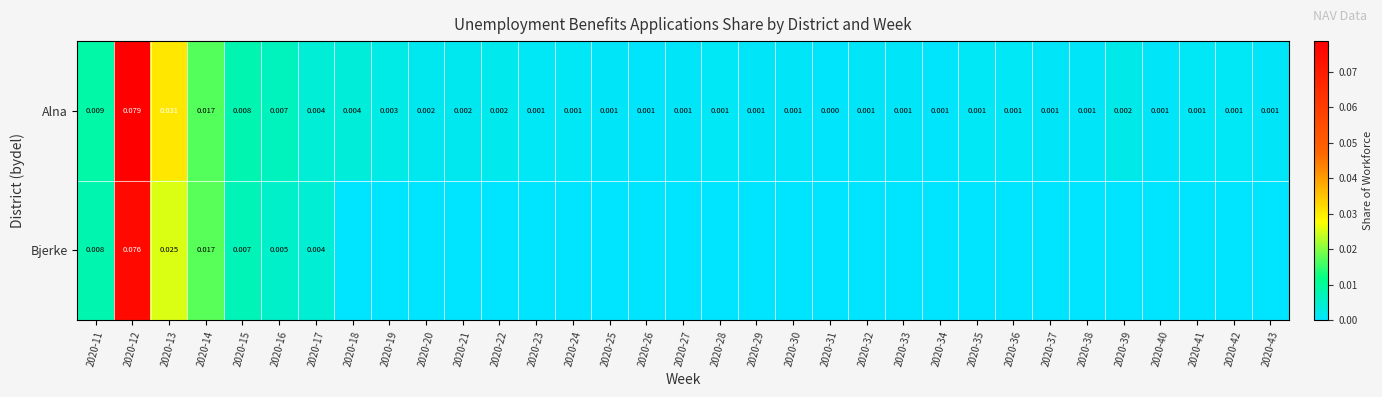

The Bjerke series shows 0.0 at 2020-18. True or false?

False